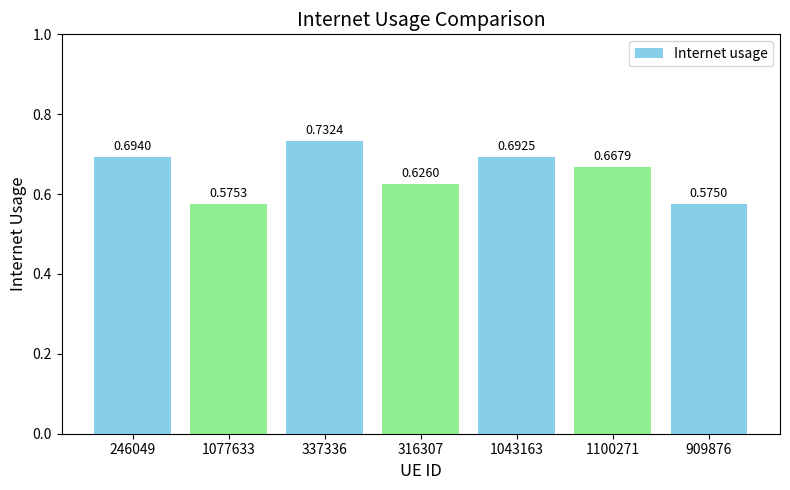

What is the sum of the values at 1077633 and 1043163?

1.3